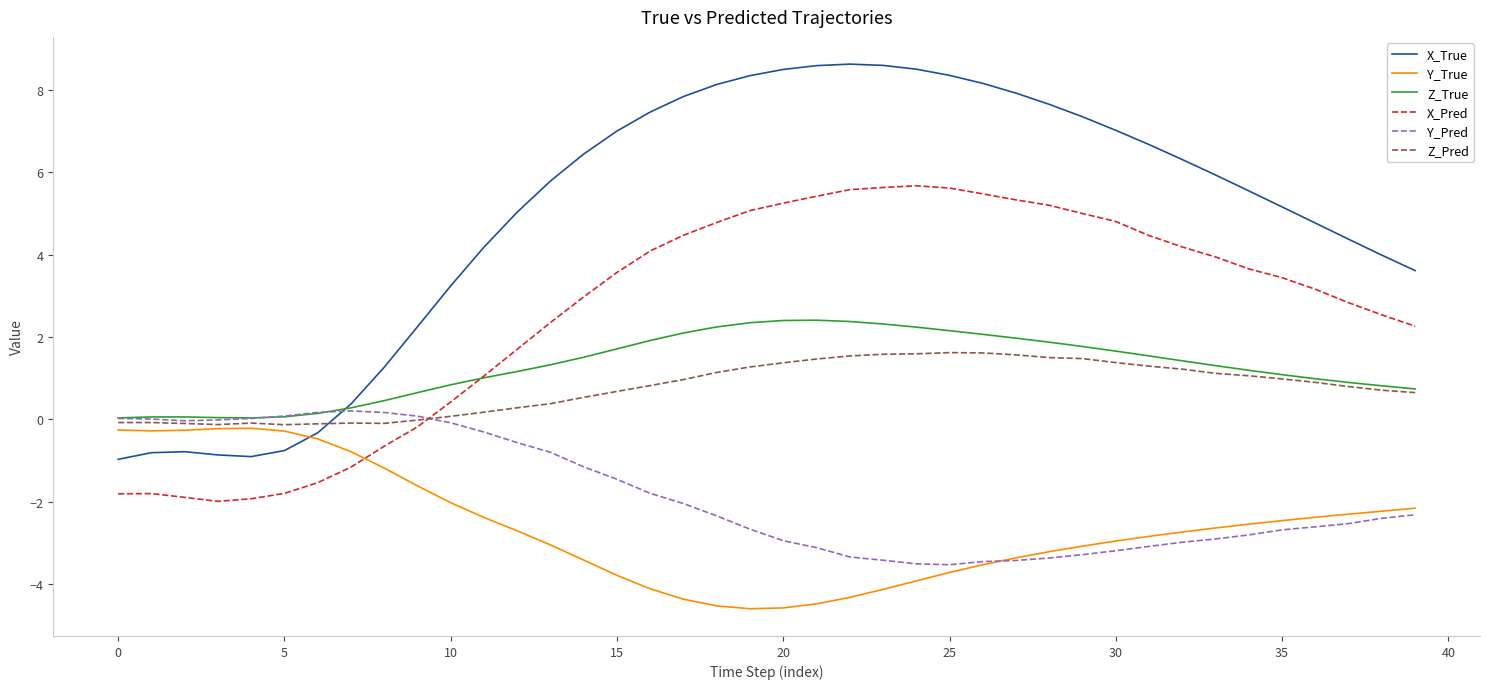

True or false: X_True and Y_True cross at least once.

True